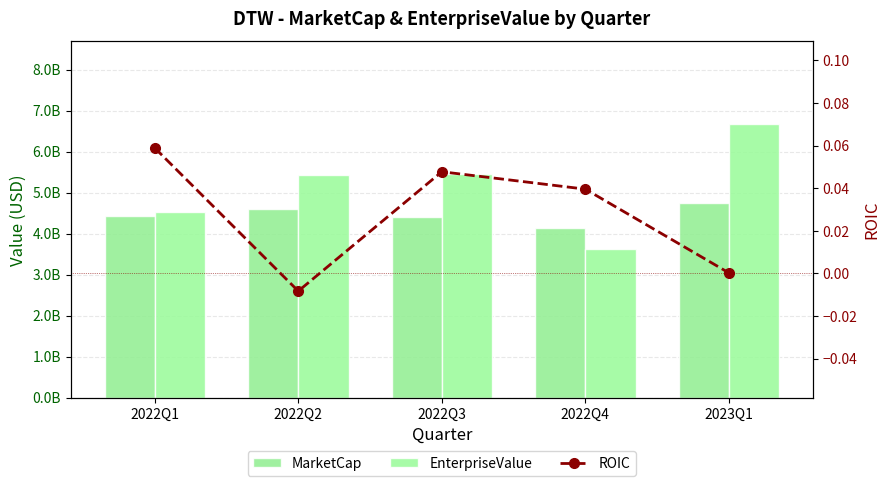

Which series has the widest spread of values?

EnterpriseValue